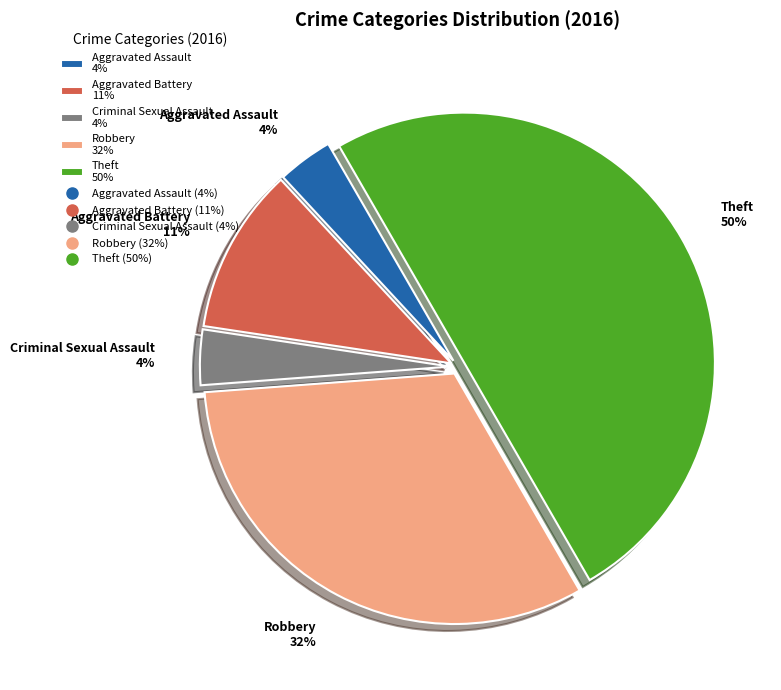

Is the sum of Theft 50% and Aggravated Battery 11% greater than half?

Yes